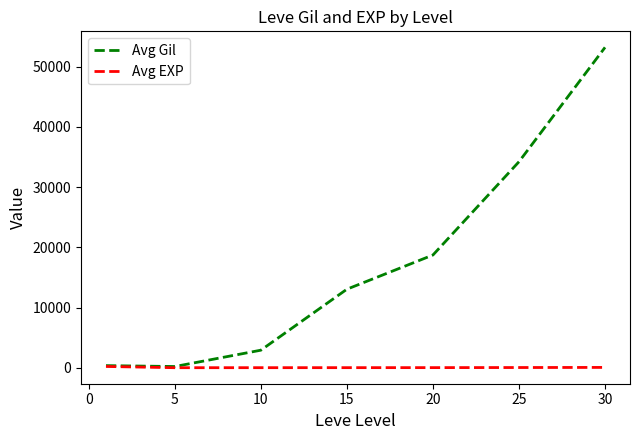

At how many categories does at least one series exceed 53030?

1